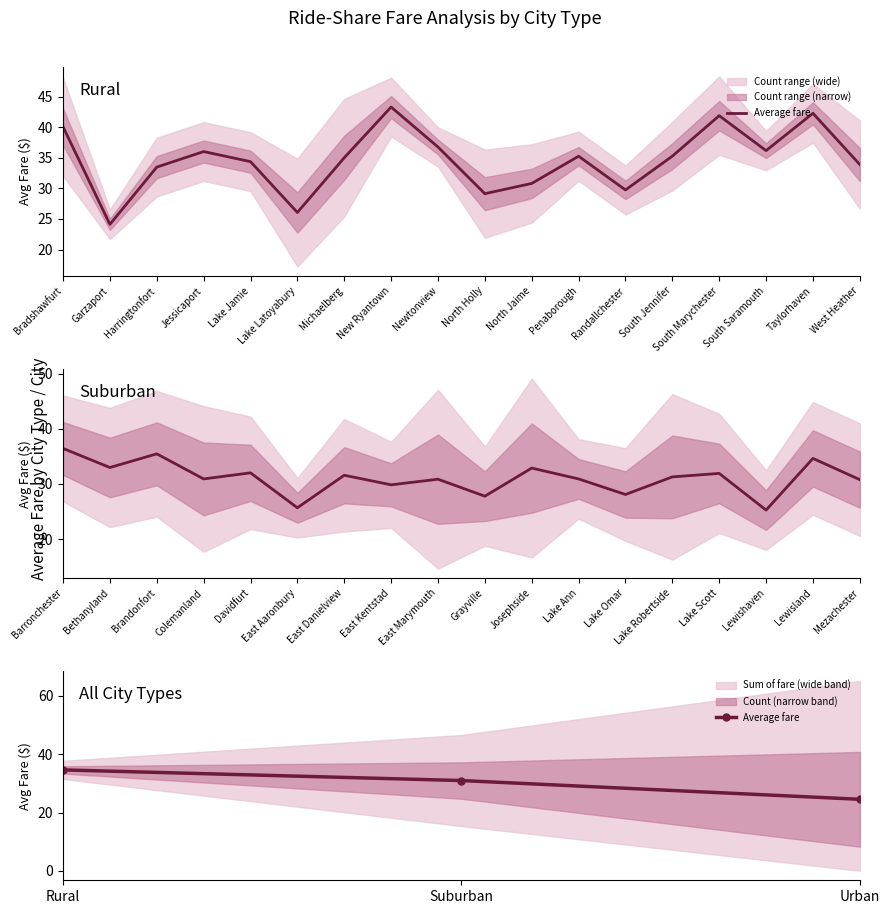

What is the label of the 1st point from the left?

Rural